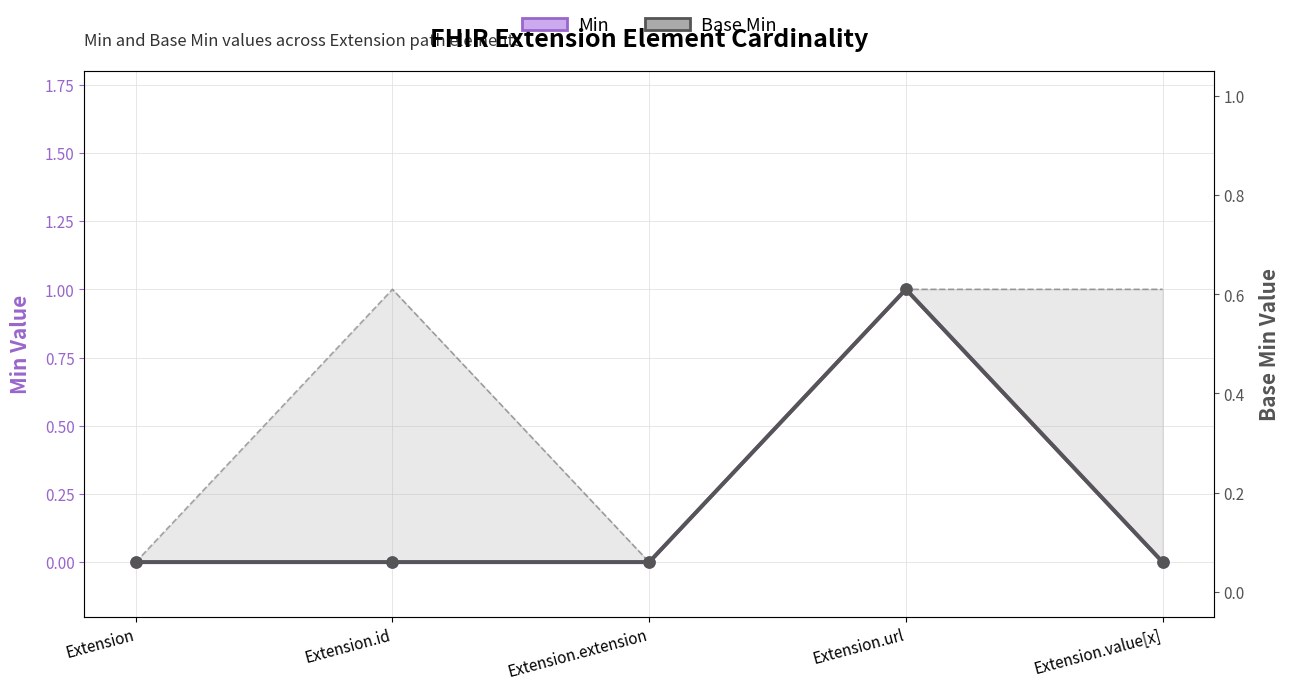

Reading left to right, extract all data points from this chart.

Min: 0	0	0	1	0
Base Min: 0	0	0	1	0